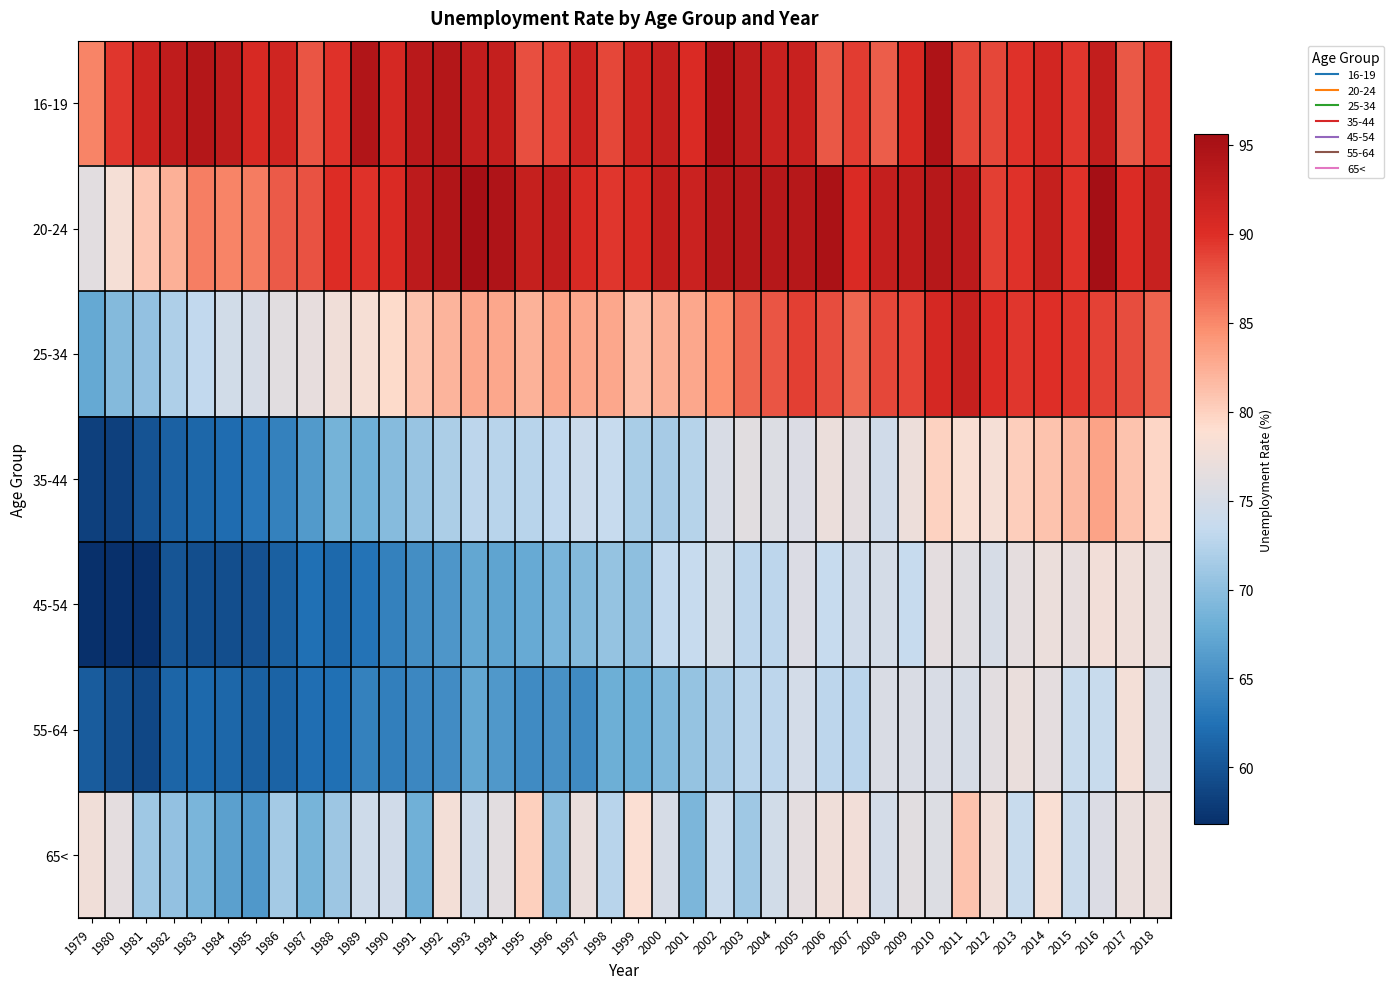

Reading left to right, list all the values displayed in this chart.

16-19: 1979=85.2	1980=89.5	1981=91.7	1982=92.9	1983=94.0	1984=93.1	1985=90.7	1986=91.4	1987=87.8	1988=89.8	1989=94.3	1990=90.8	1991=93.6	1992=94.0	1993=92.8	1994=92.5	1995=88.1	1996=88.8	1997=91.6	1998=88.6	1999=91.4	2000=92.5	2001=90.3	2002=94.6	2003=93.1	2004=92.1	2005=92.1	2006=87.6	2007=89.1	2008=87.3	2009=90.7	2010=94.6	2011=88.6	2012=88.5	2013=89.7	2014=91.1	2015=89.4	2016=92.6	2017=87.6	2018=89.4
20-24: 1979=76.3	1980=78.1	1981=80.6	1982=82.4	1983=85.5	1984=85.2	1985=85.7	1986=87.5	1987=88.0	1988=90.0	1989=89.7	1990=90.3	1991=93.3	1992=94.3	1993=95.4	1994=94.5	1995=92.4	1996=92.8	1997=90.5	1998=89.4	1999=90.5	2000=92.7	2001=91.9	2002=93.9	2003=93.9	2004=93.8	2005=93.8	2006=94.9	2007=90.3	2008=92.5	2009=92.9	2010=93.8	2011=93.2	2012=89.0	2013=89.8	2014=92.3	2015=89.7	2016=95.6	2017=90.2	2018=92.2
25-34: 1979=67.5	1980=69.4	1981=70.3	1982=72.1	1983=73.3	1984=74.6	1985=75.1	1986=76.1	1987=76.7	1988=77.7	1989=78.3	1990=79.3	1991=81.0	1992=82.0	1993=83.0	1994=82.9	1995=82.2	1996=83.2	1997=82.9	1998=82.9	1999=81.5	2000=82.4	2001=83.0	2002=84.5	2003=86.9	2004=87.8	2005=89.0	2006=88.2	2007=86.9	2008=88.5	2009=88.7	2010=90.8	2011=92.3	2012=90.2	2013=89.4	2014=89.9	2015=89.6	2016=88.8	2017=88.2	2018=87.0
35-44: 1979=58.3	1980=58.3	1981=59.9	1982=61.1	1983=61.5	1984=62.0	1985=63.0	1986=63.9	1987=66.1	1988=68.5	1989=68.3	1990=69.6	1991=70.7	1992=71.9	1993=73.0	1994=72.6	1995=72.6	1996=73.3	1997=74.0	1998=73.6	1999=71.7	2000=71.6	2001=72.5	2002=75.2	2003=76.1	2004=75.6	2005=75.5	2006=77.2	2007=76.5	2008=74.5	2009=77.4	2010=79.9	2011=78.5	2012=78.1	2013=80.2	2014=81.0	2015=81.8	2016=83.3	2017=81.0	2018=79.6
45-54: 1979=56.8	1980=56.9	1981=56.8	1982=60.1	1983=59.5	1984=59.4	1985=59.7	1986=60.9	1987=62.3	1988=61.7	1989=62.7	1990=63.8	1991=65.0	1992=65.8	1993=67.4	1994=67.1	1995=67.7	1996=68.9	1997=69.4	1998=70.5	1999=70.0	2000=73.2	2001=73.5	2002=74.6	2003=73.0	2004=72.9	2005=75.5	2006=73.5	2007=74.5	2008=74.9	2009=73.6	2010=76.5	2011=76.0	2012=75.1	2013=76.6	2014=77.2	2015=76.8	2016=77.8	2017=77.5	2018=77.0
55-64: 1979=60.6	1980=59.4	1981=58.9	1982=61.4	1983=61.8	1984=61.5	1985=61.0	1986=61.2	1987=62.2	1988=62.3	1989=63.9	1990=63.7	1991=64.5	1992=64.9	1993=67.4	1994=66.0	1995=64.7	1996=65.3	1997=64.7	1998=68.1	1999=67.9	2000=69.1	2001=70.5	2002=71.6	2003=72.7	2004=73.0	2005=74.7	2006=72.9	2007=72.8	2008=75.4	2009=75.3	2010=75.2	2011=75.1	2012=76.2	2013=77.1	2014=76.4	2015=73.7	2016=73.7	2017=78.0	2018=75.0
65<: 1979=77.6	1980=76.4	1981=71.1	1982=70.3	1983=68.8	1984=66.8	1985=65.9	1986=71.5	1987=68.7	1988=70.9	1989=74.3	1990=74.4	1991=68.3	1992=77.9	1993=74.3	1994=76.2	1995=80.0	1996=70.0	1997=77.0	1998=72.6	1999=78.7	2000=75.1	2001=69.0	2002=73.8	2003=71.1	2004=74.6	2005=76.4	2006=77.5	2007=77.8	2008=74.8	2009=76.1	2010=75.7	2011=80.9	2012=77.6	2013=73.7	2014=78.6	2015=73.8	2016=75.5	2017=77.0	2018=77.2